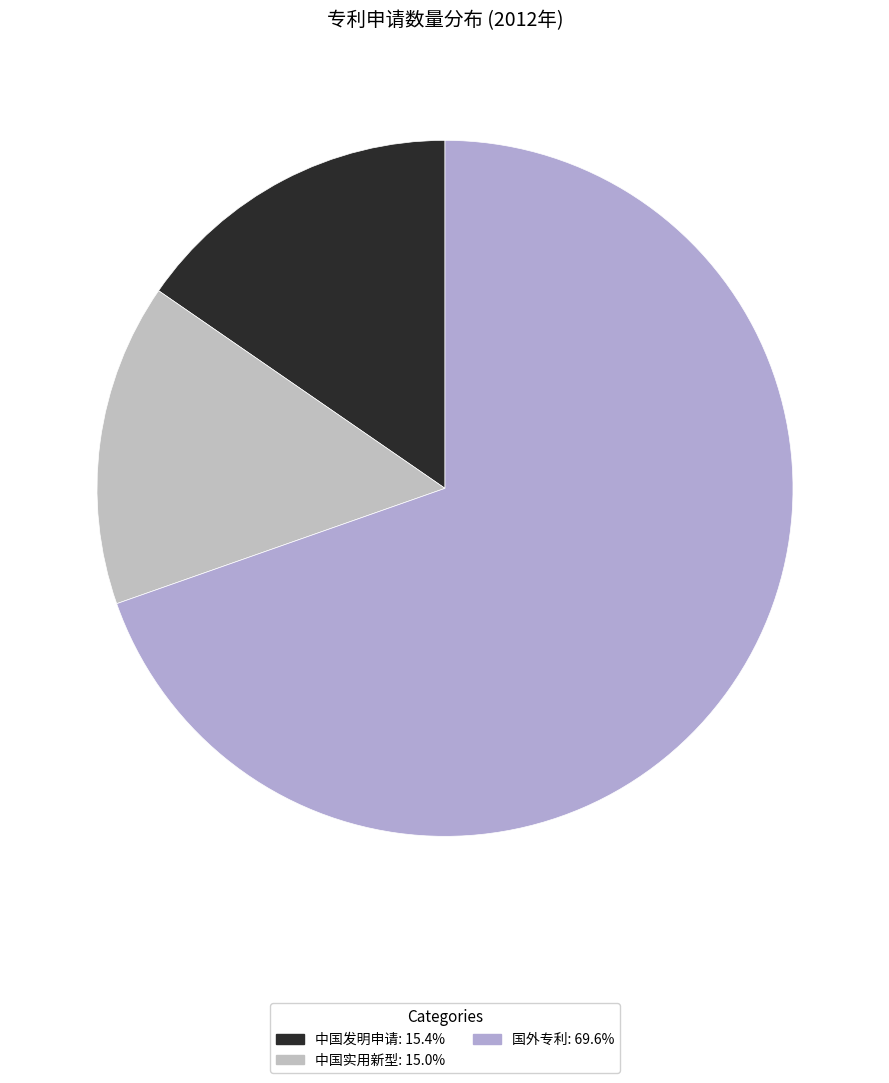

What is the largest slice in the pie chart?

国外专利